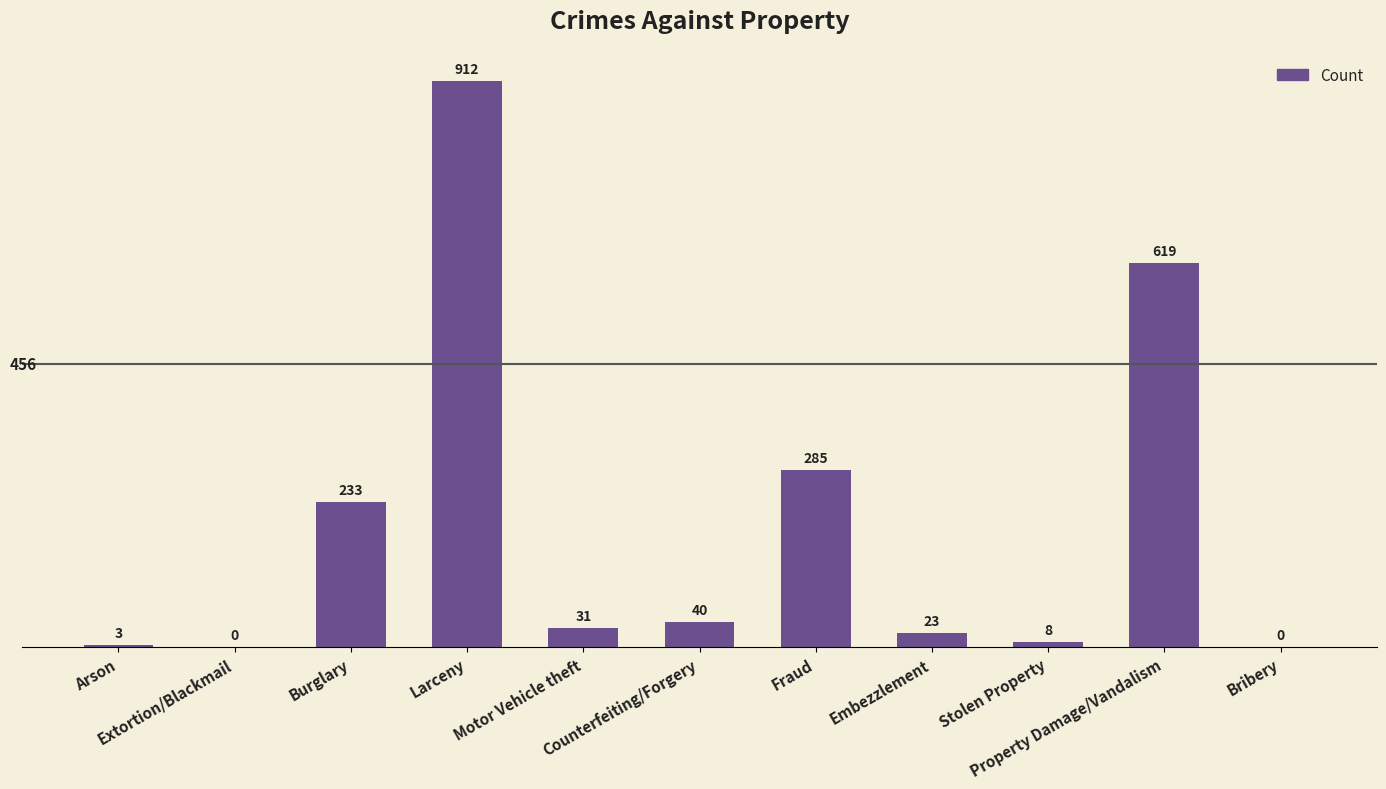

What is the maximum value shown in the chart?

912